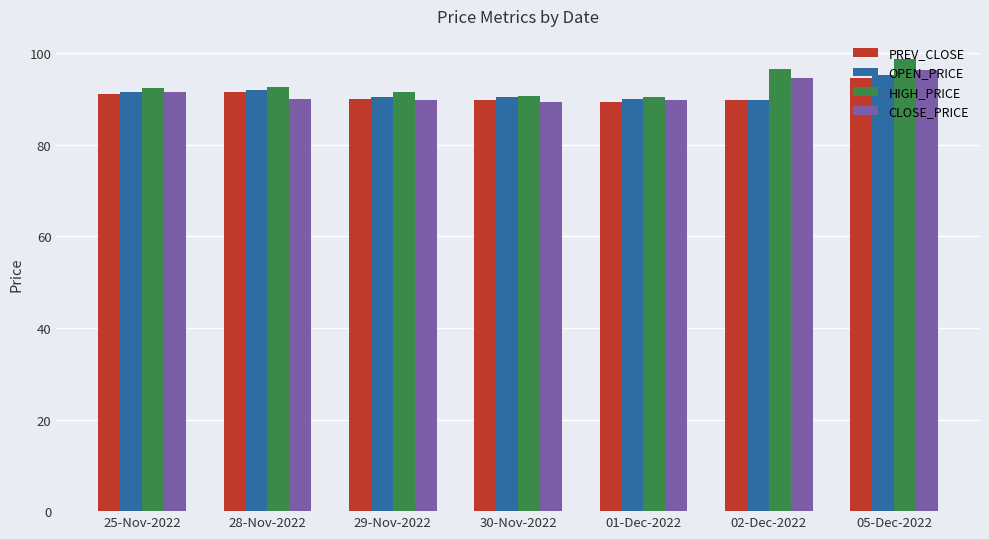

What is the difference between the CLOSE_PRICE values at 02-Dec-2022 and 30-Nov-2022?

5.2